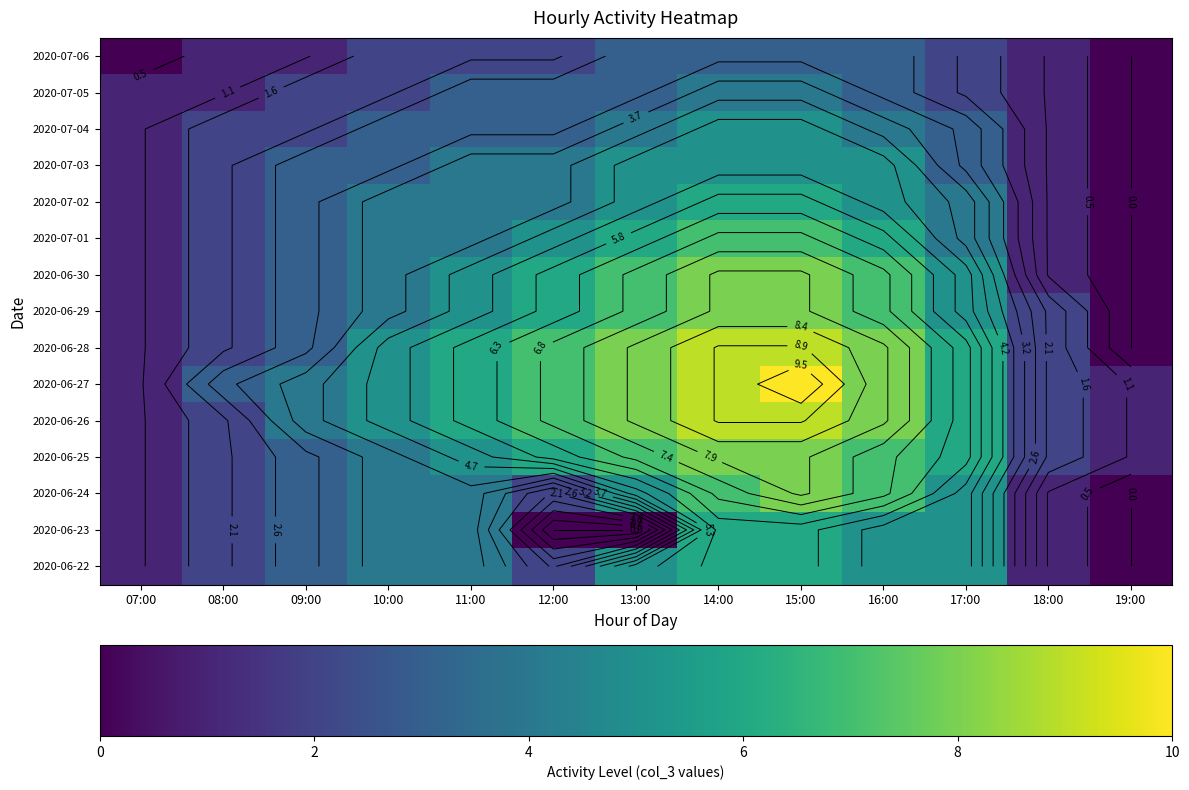

What is the total value across all series at 15:00?

102